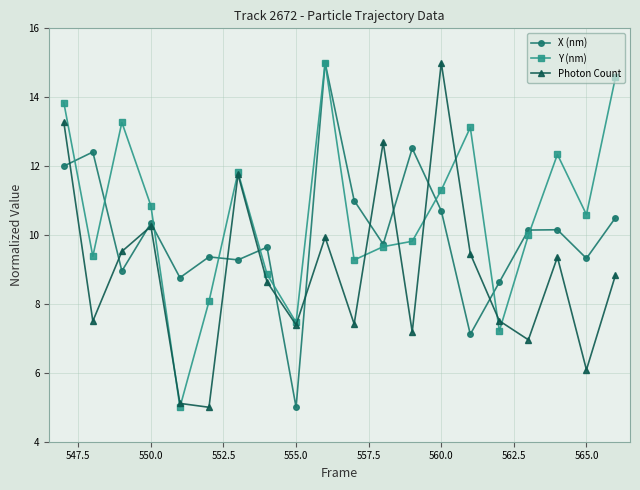

What is the minimum value shown in the chart?

5.0